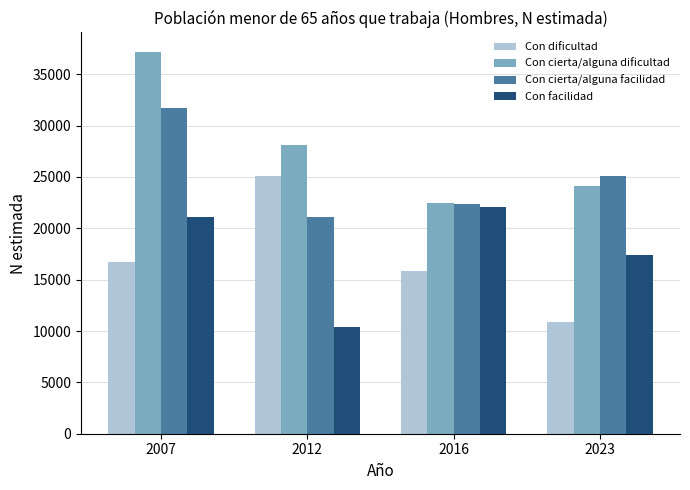

At which label does Con cierta/alguna facilidad first exceed 25067?

2007